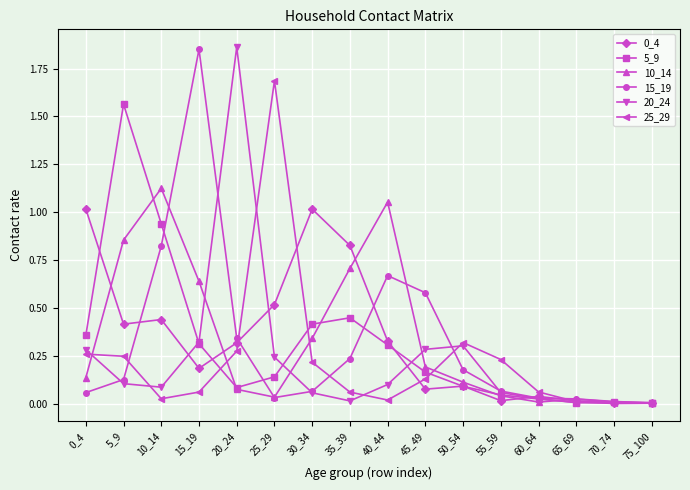

Is the value of 20_24 at 60_64 greater than the value of 10_14 at 15_19?

No